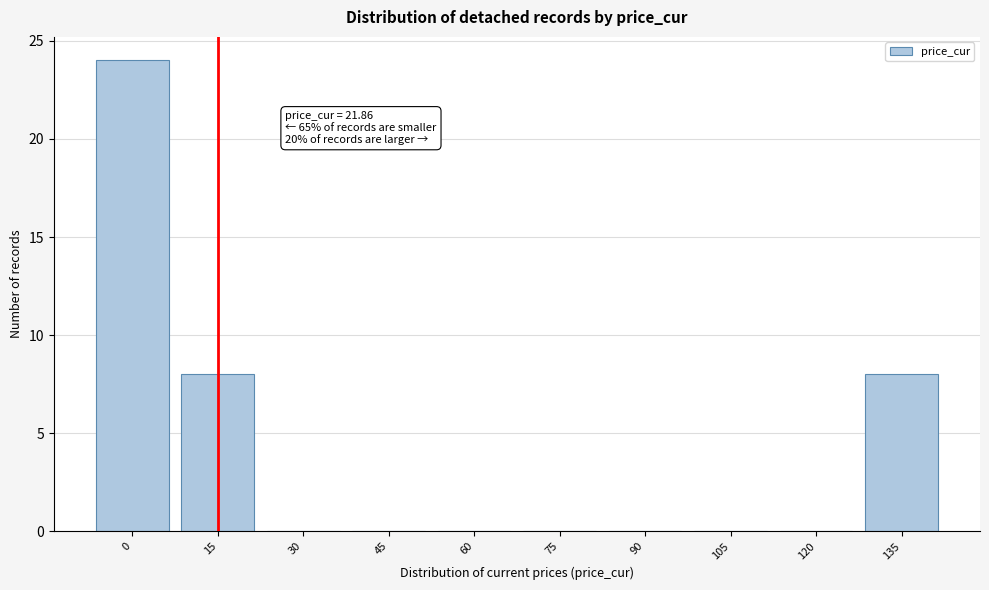

Reading left to right, transcribe all the data shown in this chart.

0=24	15=8	30=0	45=0	60=0	75=0	90=0	105=0	120=0	135=8